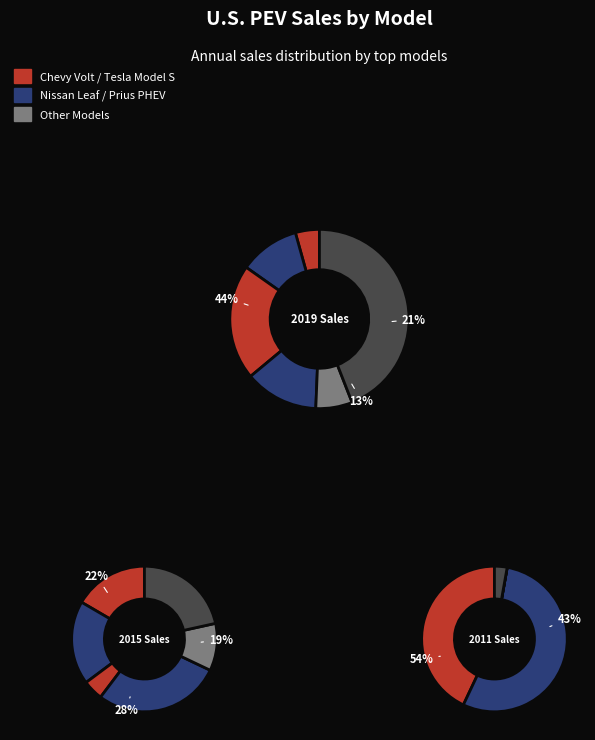

Is there a majority slice in this chart?

Yes